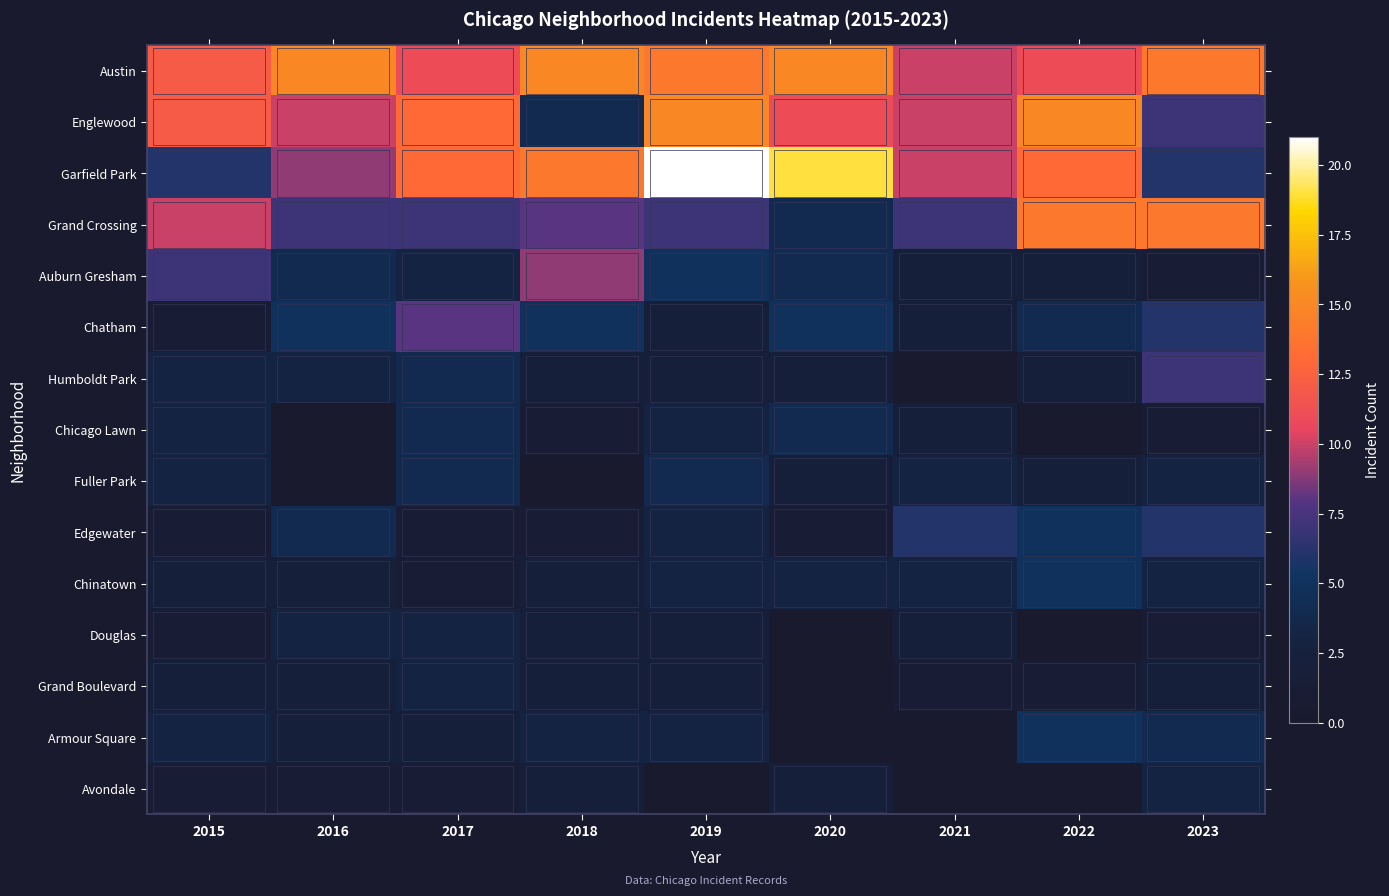

Is the value of Fuller Park at 2021 greater than the value of Chicago Lawn at 2017?

No